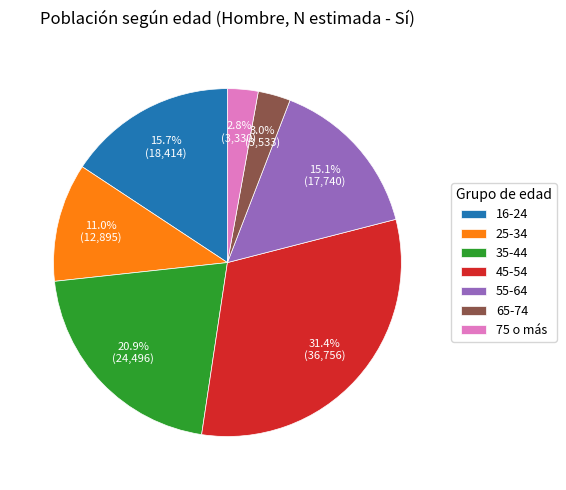

Which slice is the largest?

45-54